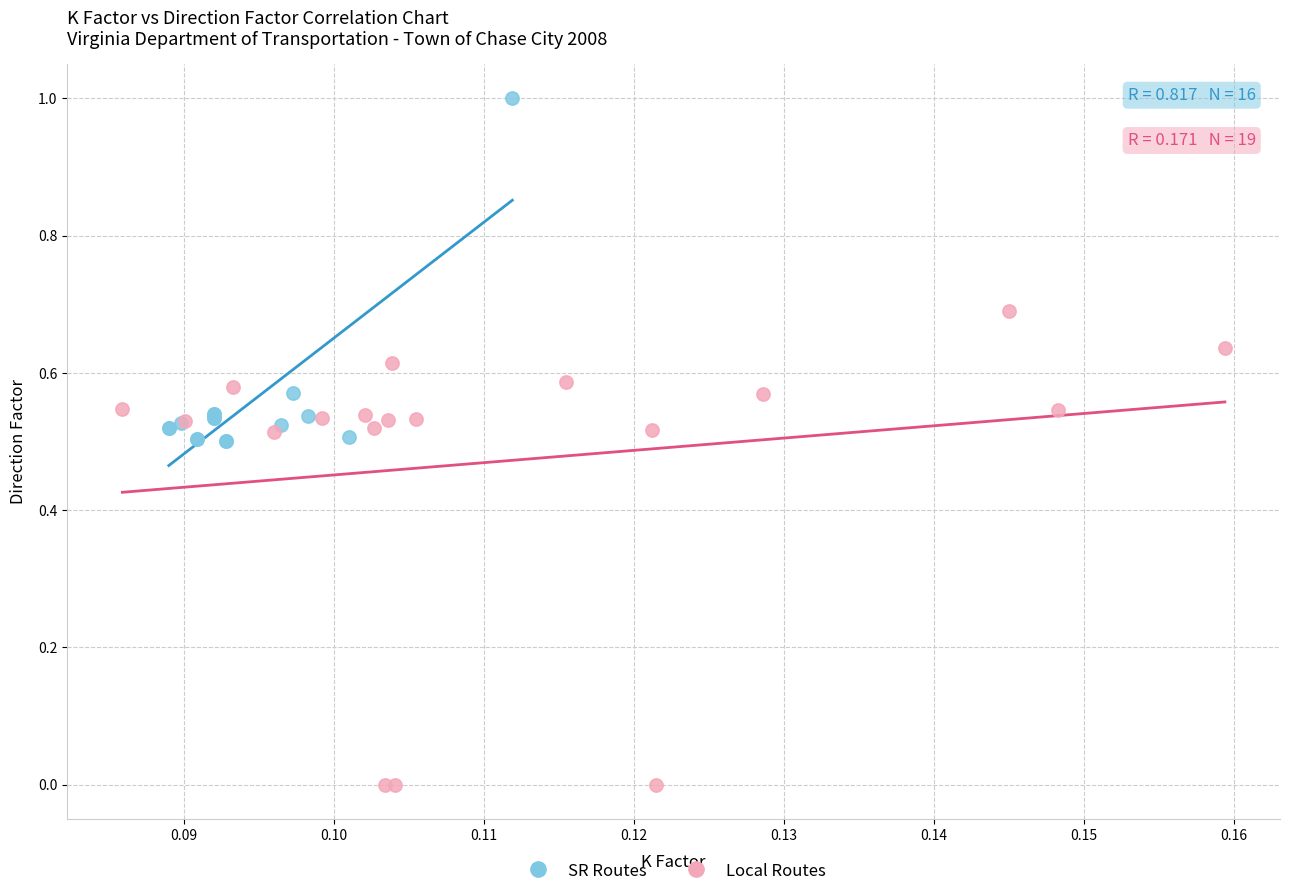

What are all the series names shown in the legend?

SR Routes, Local Routes